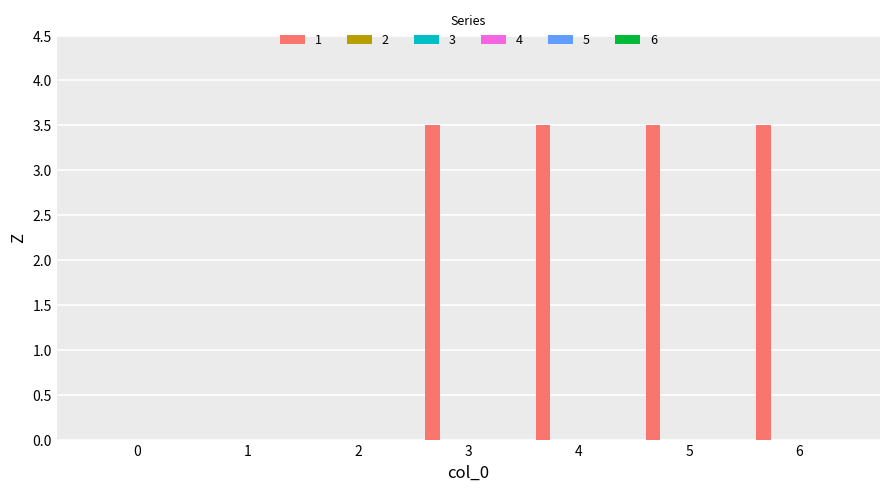

What is the greatest value displayed?

3.5